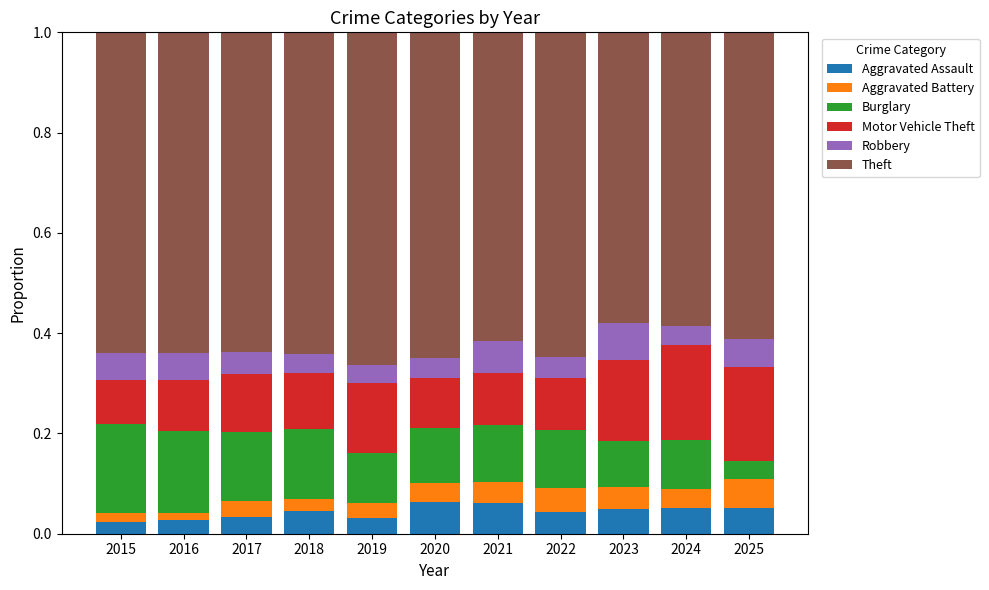

What is the sum of all Aggravated Assault values?

0.5